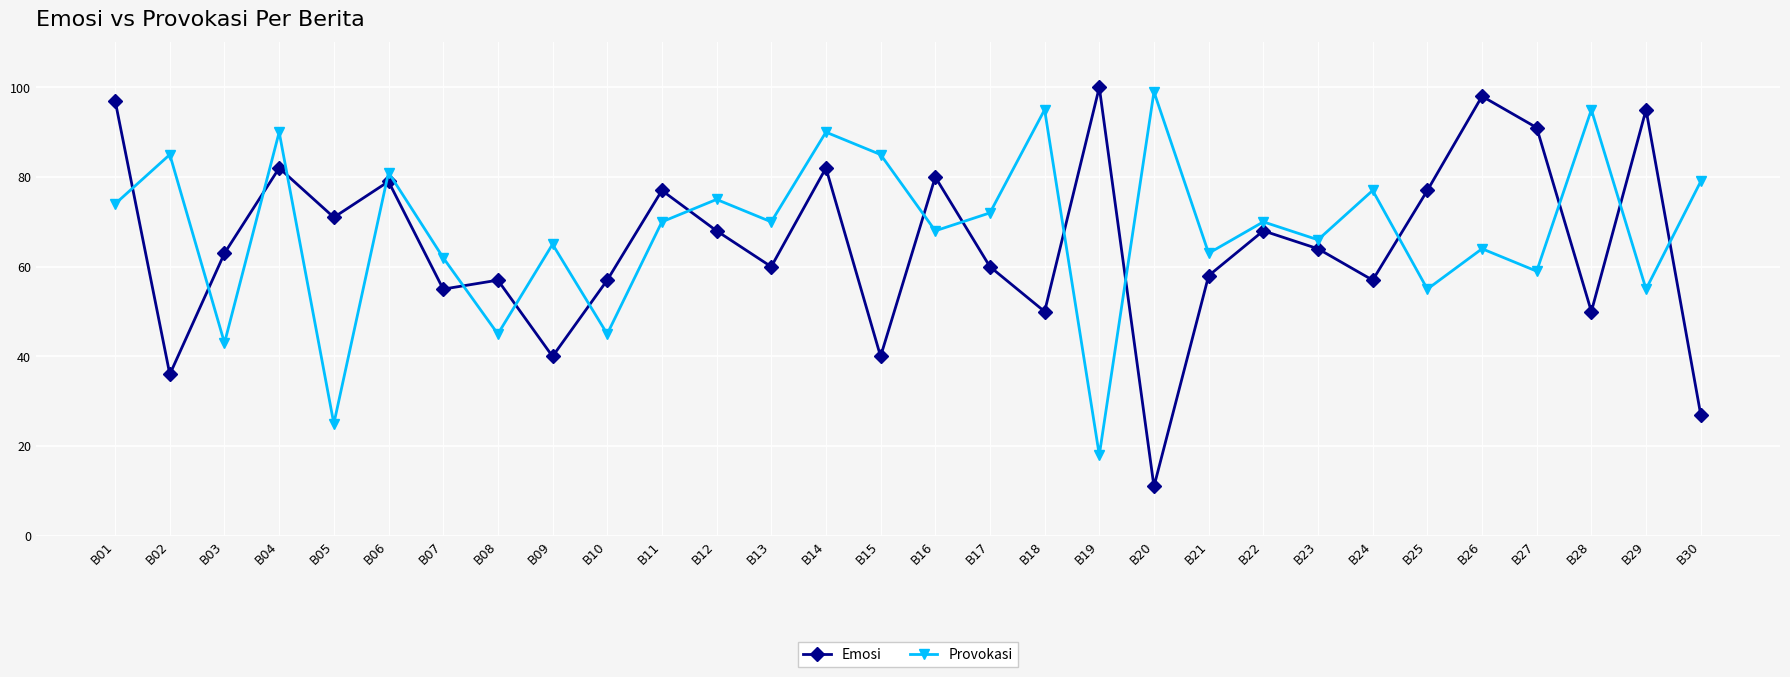

What is the spread (max minus min) of values at B13?

10